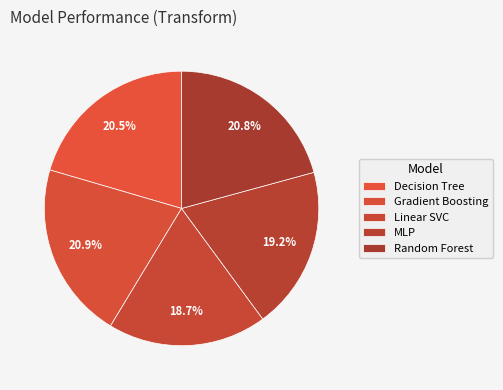

How many segments does this pie chart have?

5